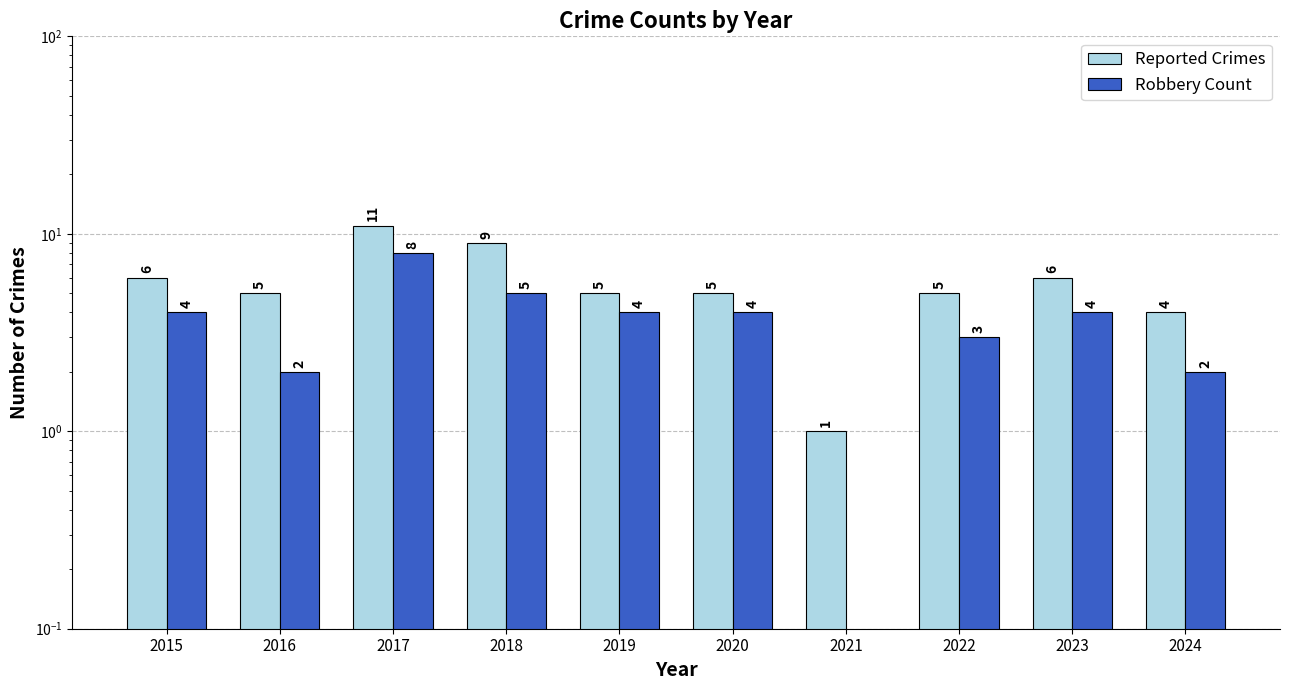

Is the value of Robbery Count at 2015 greater than the value of Reported Crimes at 2020?

No